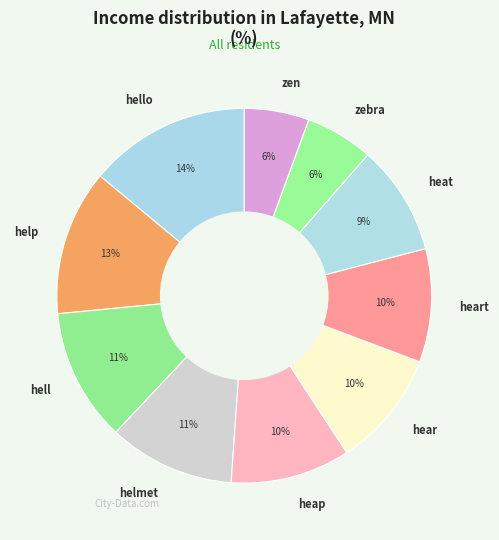

Is the sum of zen and heap greater than half?

No